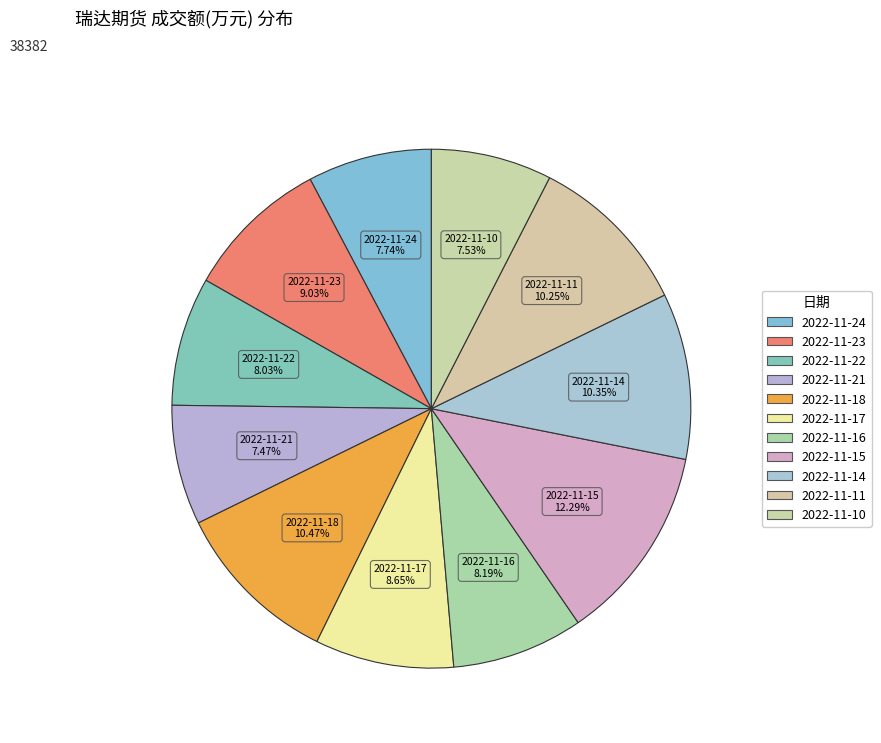

How many slices are in this pie chart?

11